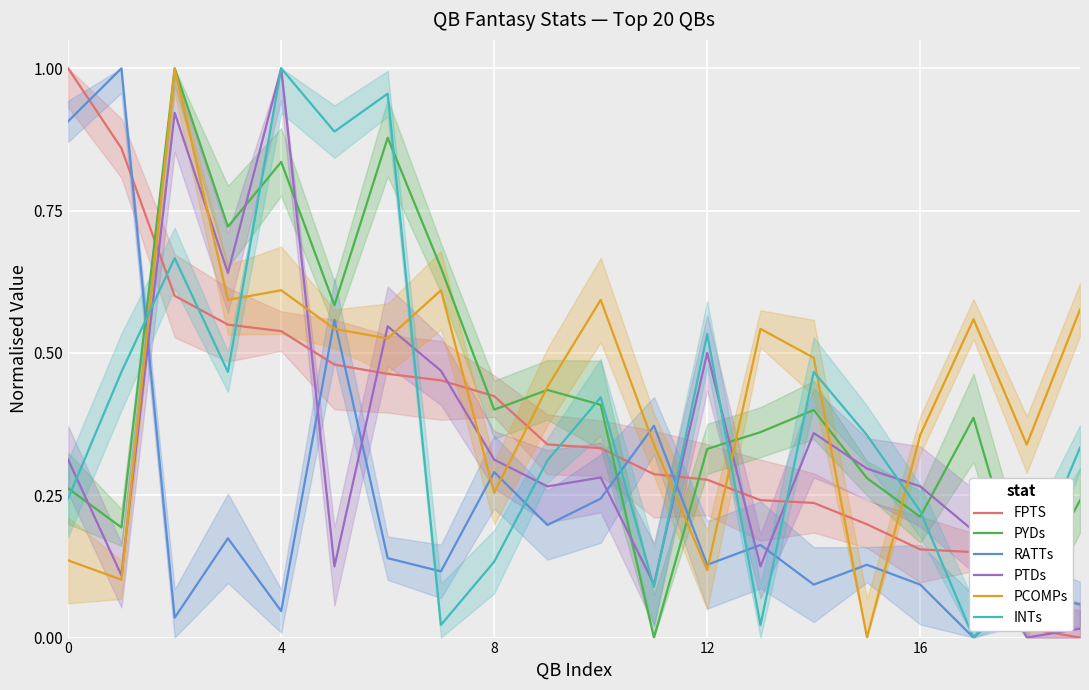

Is the value of RATTs at 5 greater than the value of FPTS at 0?

No